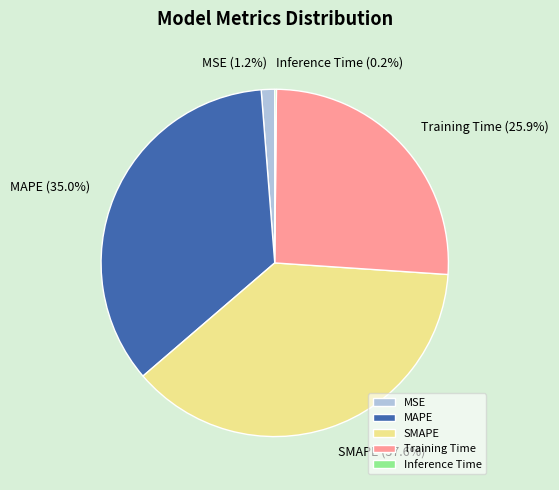

To the nearest percent, what is the difference between the largest and smallest slice percentages?

37%